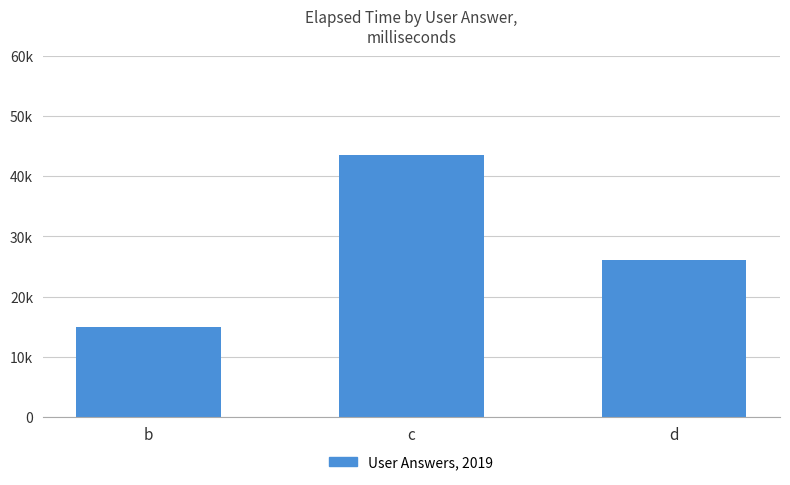

The chart shows a value of 9404 at b. True or false?

False